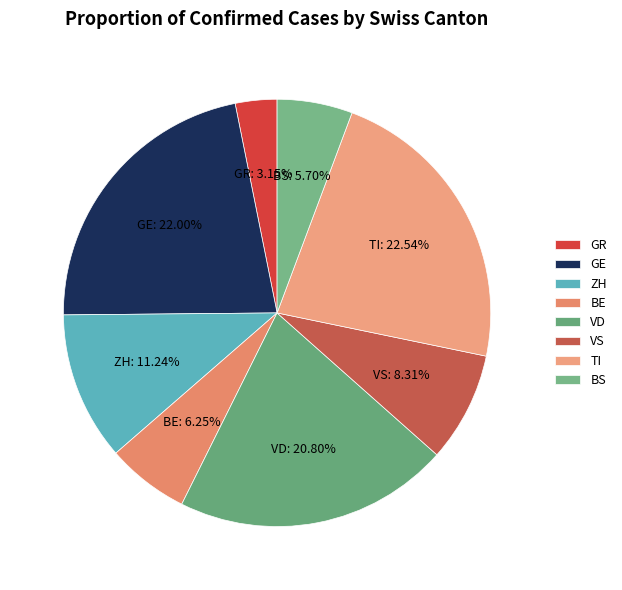

How much of the chart is everything except BS?

94.3%